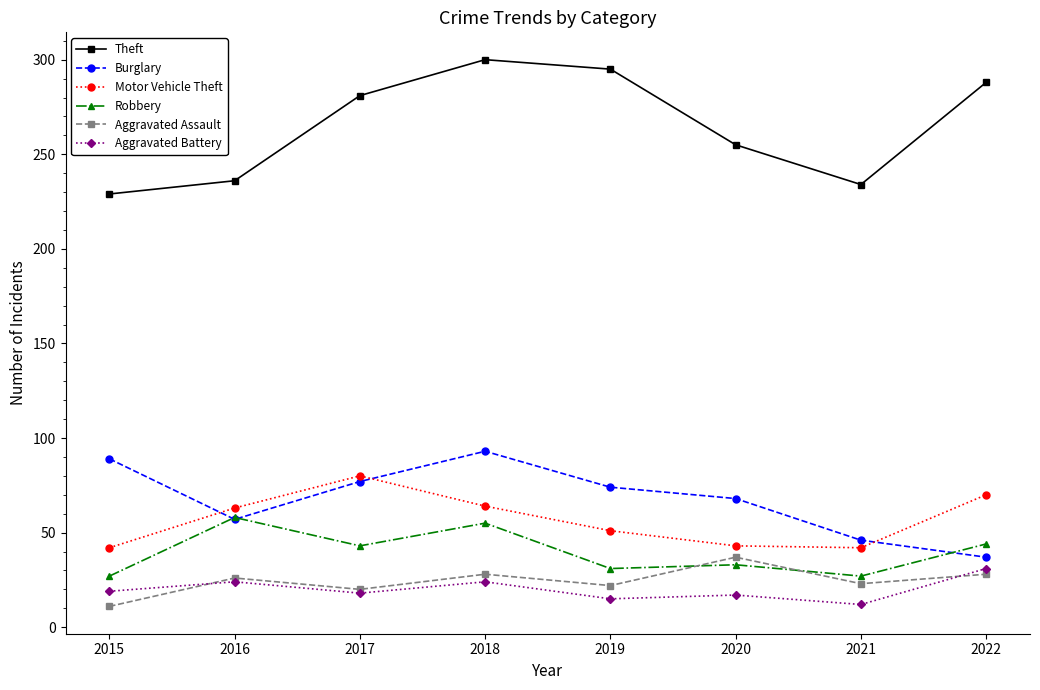

Rank the series by their maximum value, from highest to lowest.

Theft, Burglary, Motor Vehicle Theft, Robbery, Aggravated Assault, Aggravated Battery